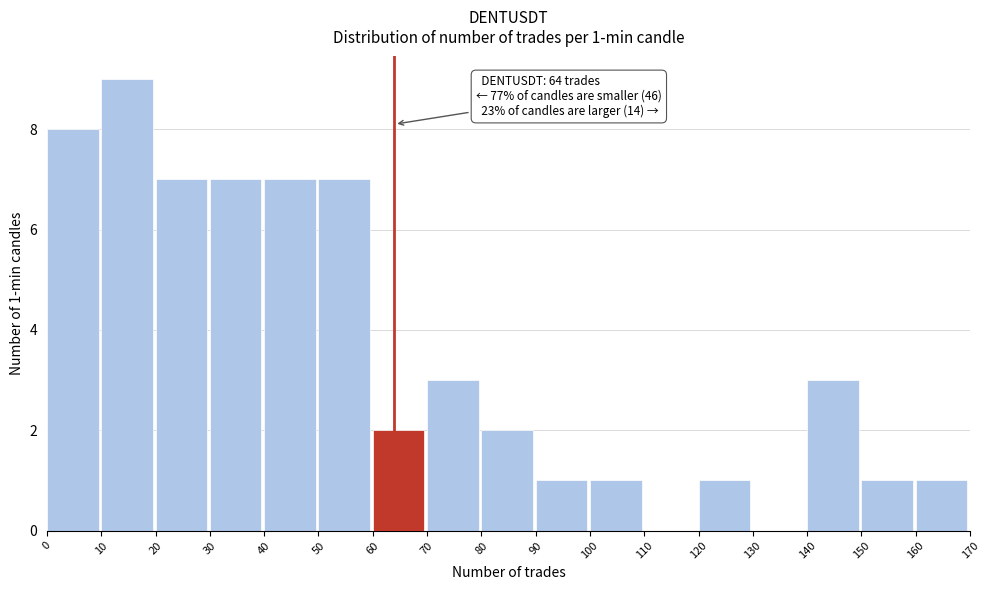

Over which range of the x-axis is the bar tallest?

10 to 20